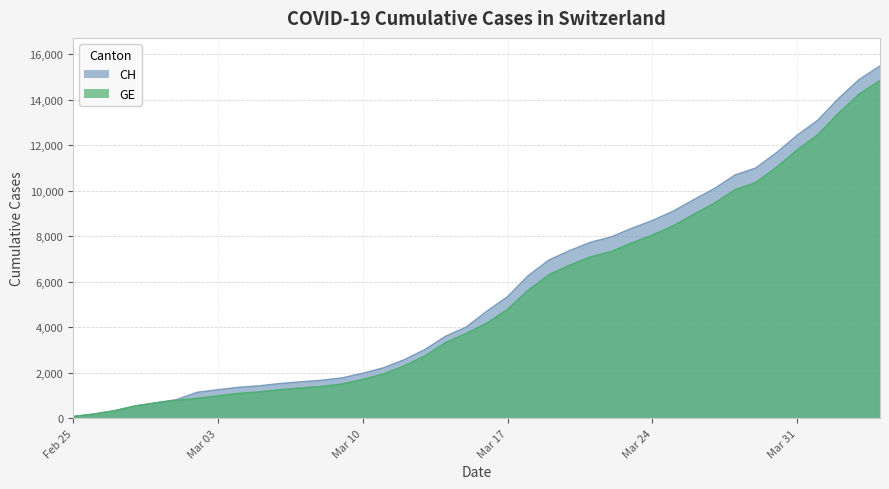

Does the chart display data point markers on the line(s)?

No